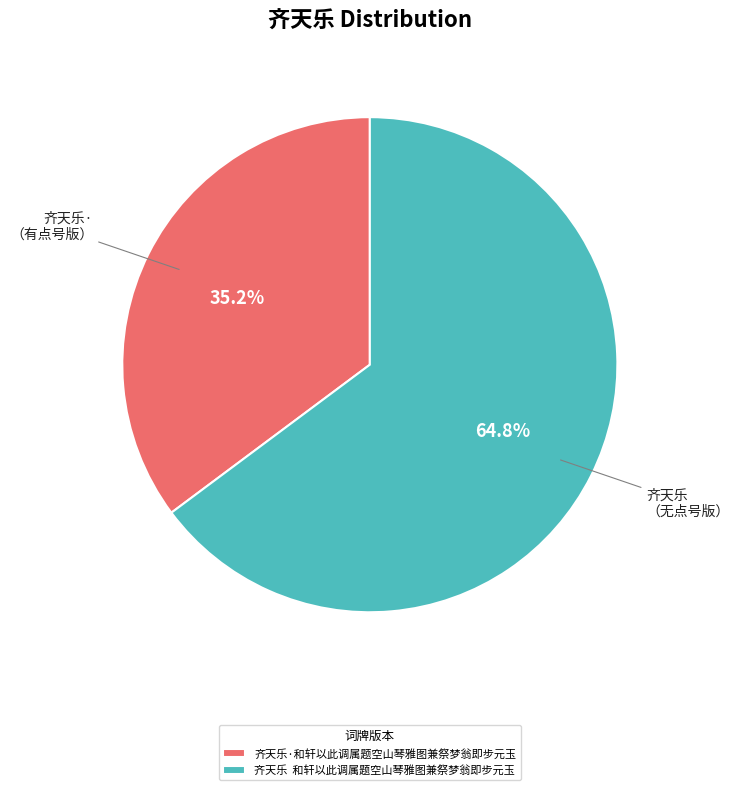

What percentage is NOT represented by 齐天乐·和轩以此调属题空山琴雅图兼祭梦翁即步元玉?

64.8%